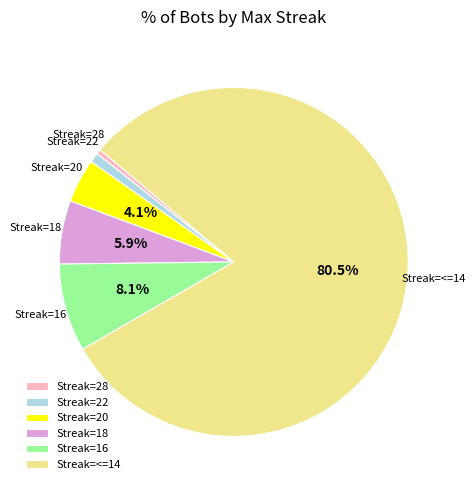

Which slice is the largest?

Streak=<=14